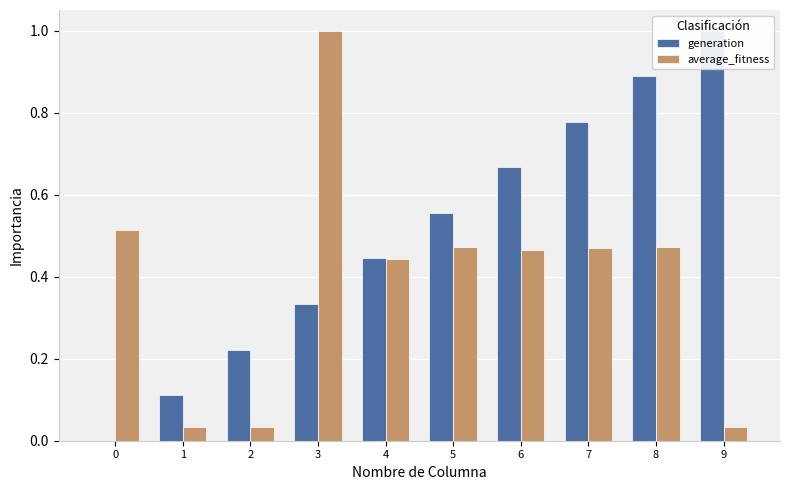

What is the value of the generation bar at the 10th from the left?

1.0